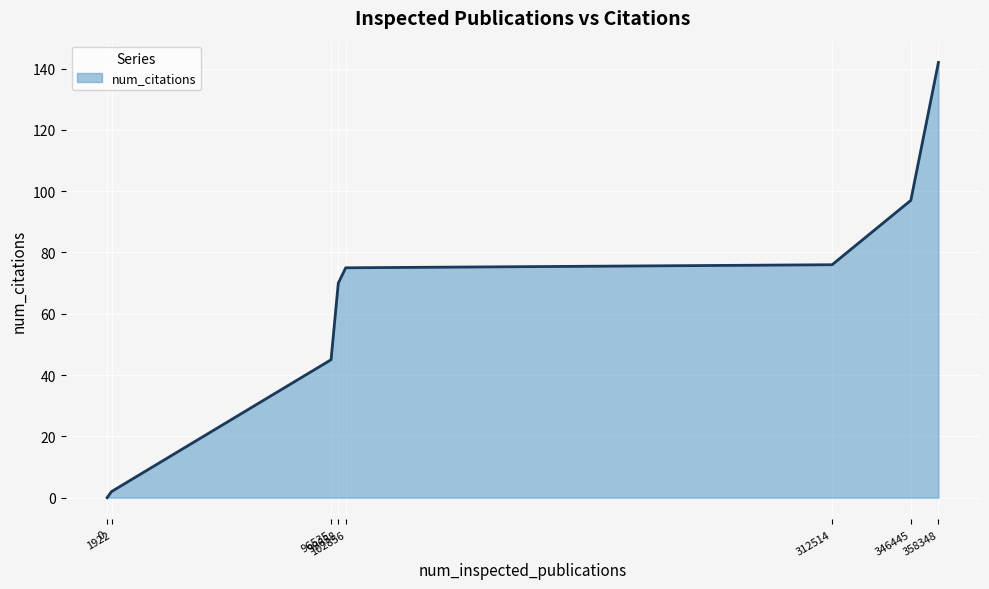

What is the difference between the second highest and second lowest values?

95